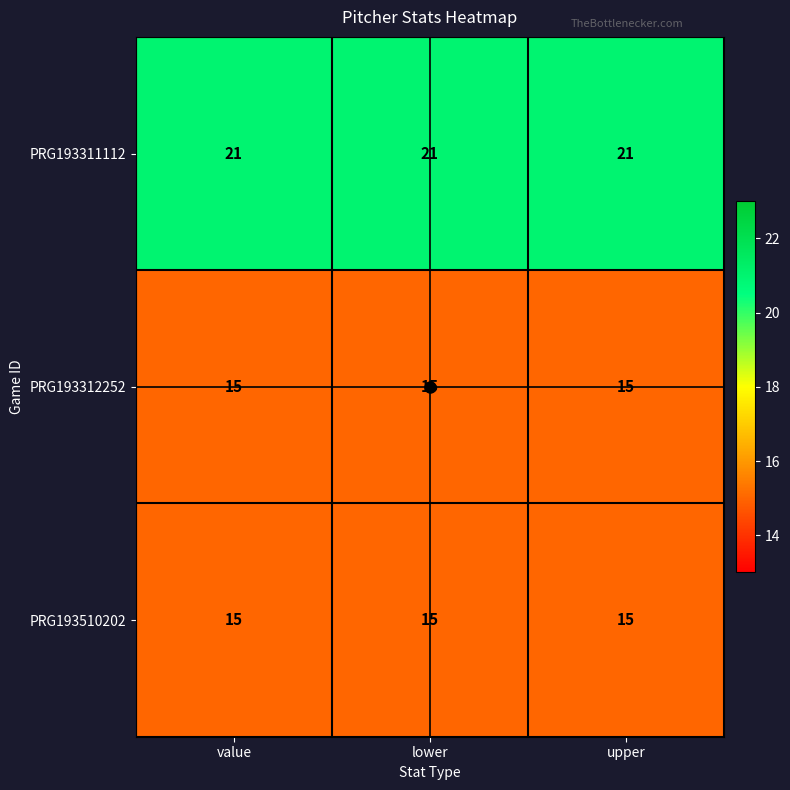

What is the minimum value for PRG193311112?

21